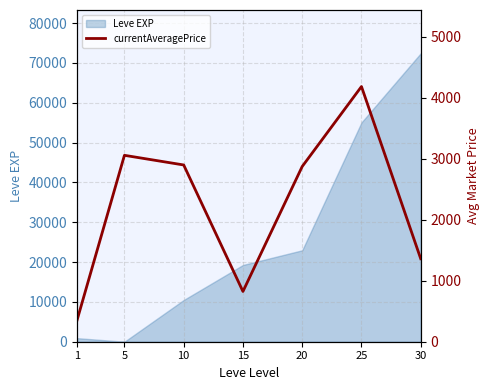

Reading left to right, what are all the values shown in this chart?

1=352.2	5=3058.3	10=2900.0	15=825.0	20=2875.0	25=4186.7	30=1361.6